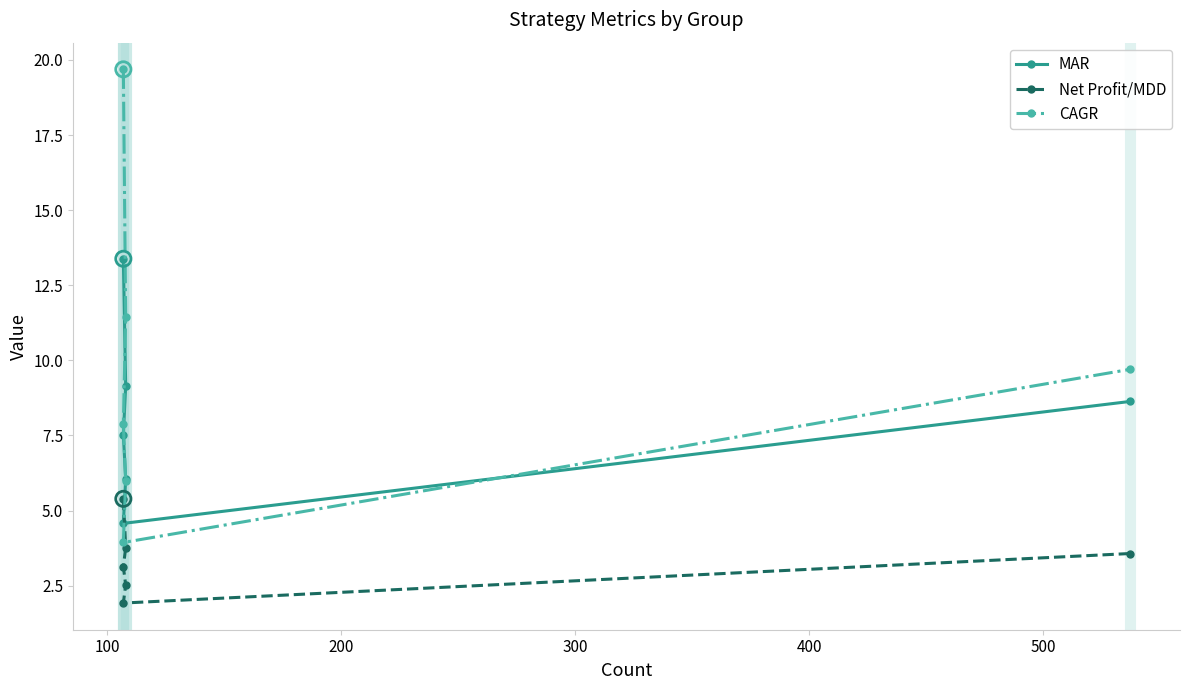

Which series reaches the maximum Y coordinate?

CAGR